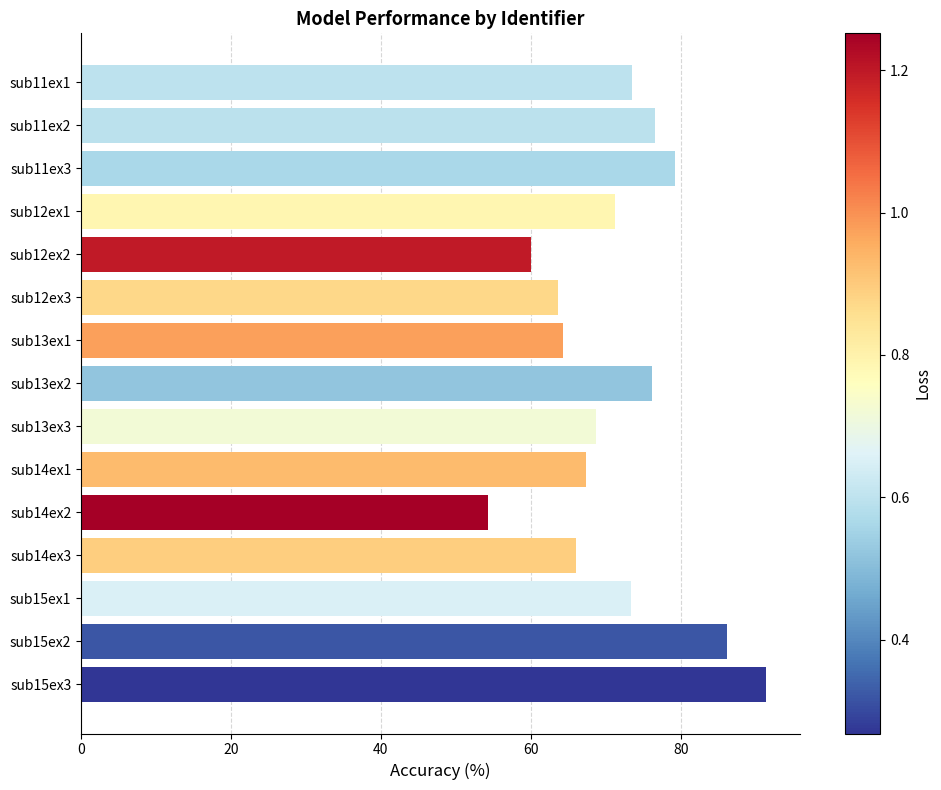

The value at sub13ex2 is 76.2. True or false?

True